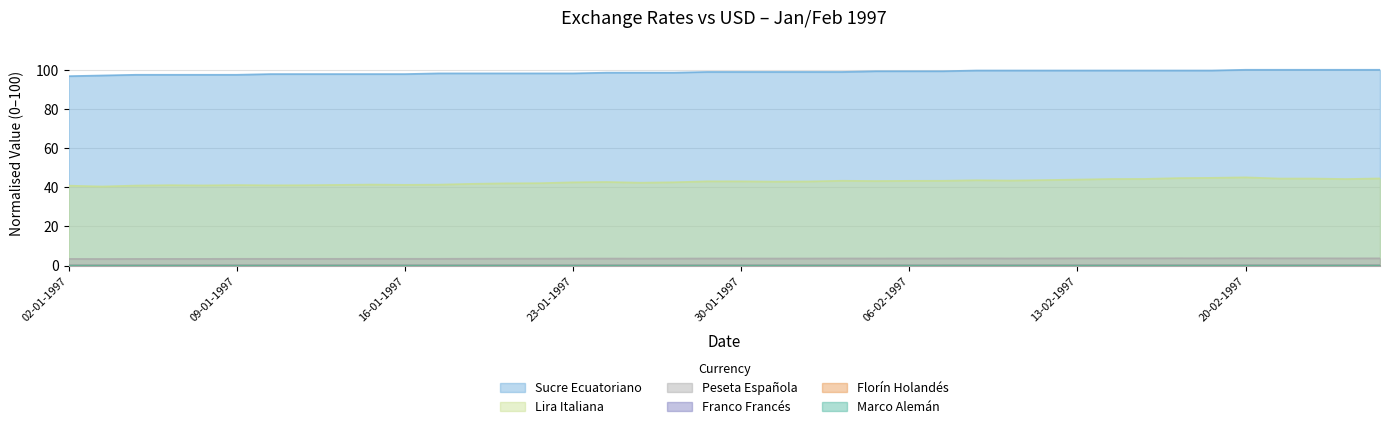

Does the chart display data point markers on the line(s)?

No